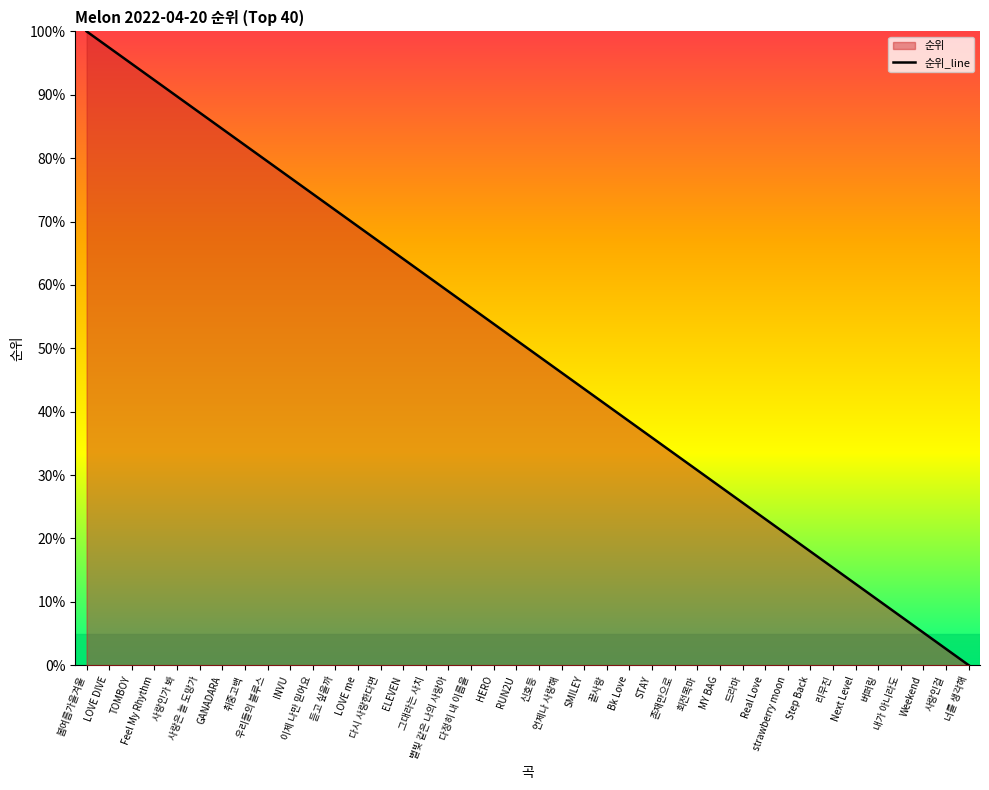

Rank the categories by value from lowest to highest.

너를 생각해, 사랑인걸, Weekend, 내가 아니라도, 버퍼링, Next Level, 리무진, Step Back, strawberry moon, Real Love, 드라마, MY BAG, 회전목마, 존재만으로, STAY, Bk Love, 끝사랑, SMILEY, 언제나 사랑해, 신호등, RUN2U, HERO, 다정히 내 이름을, 별빛 같은 나의 사랑아, 그대라는 사치, ELEVEN, 다시 사랑한다면, LOVE me, 듣고 싶을까, 이제 나만 믿어요, INVU, 우리들의 블루스, 취중고백, GANADARA, 사랑은 늘 도망가, 사랑인가 봐, Feel My Rhythm, TOMBOY, LOVE DIVE, 봄여름가을겨울